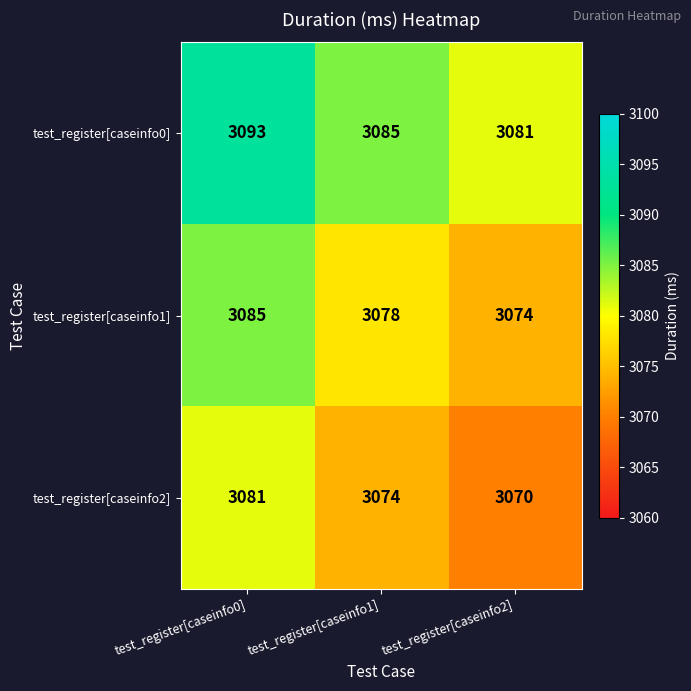

Where is test_register[caseinfo1] nearest to the value 3079?

test_register[caseinfo1]